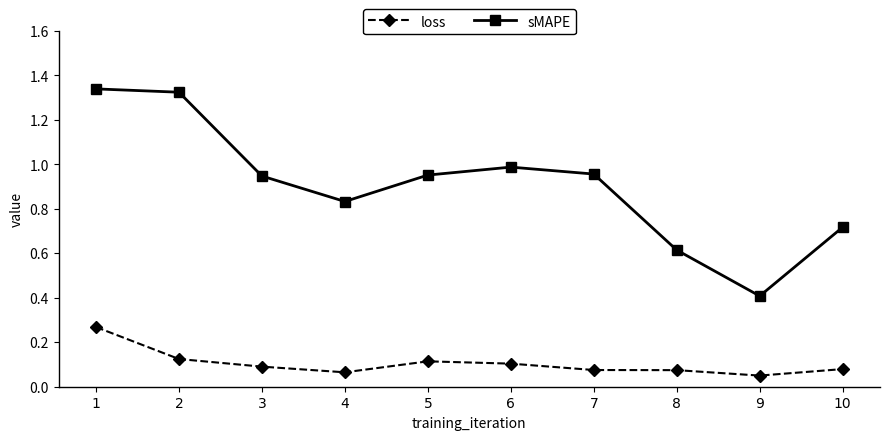

The loss series shows 0.2 at 5. True or false?

False